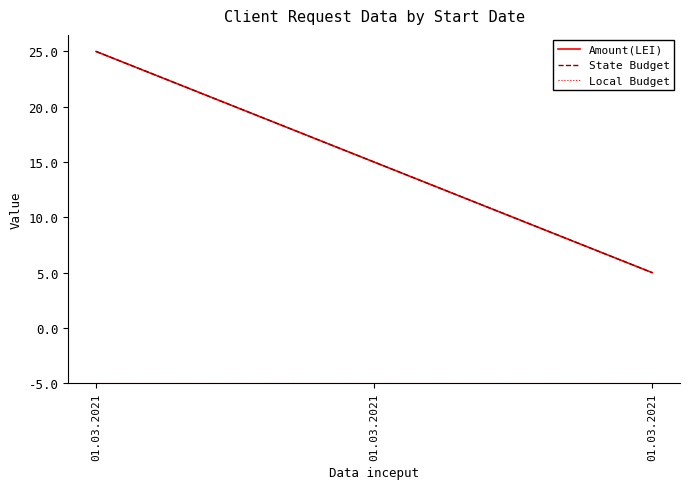

What is the approximate value of Amount(LEI) at 01.03.2021?

30